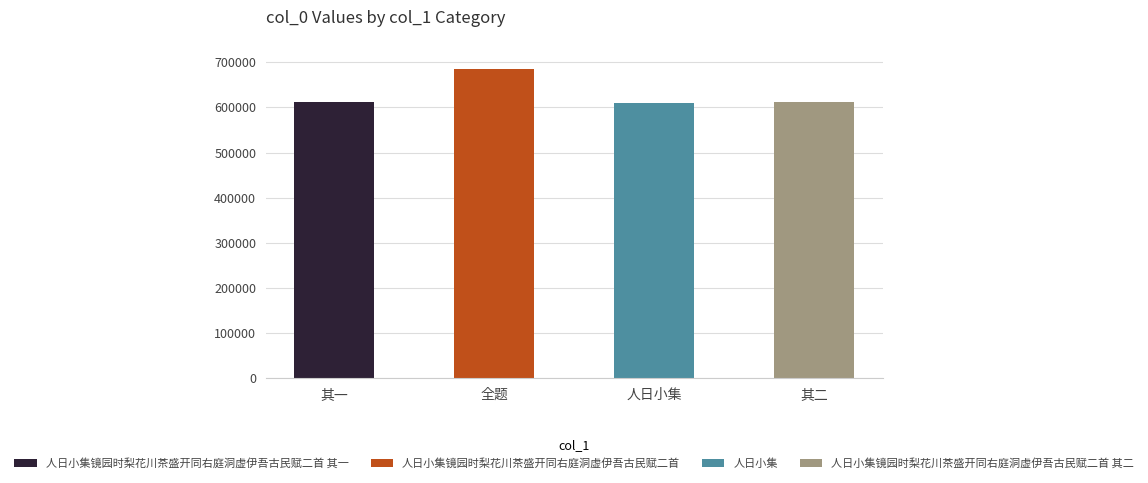

Which label corresponds to the largest value in the chart?

人日小集镜园时梨花川茶盛开同右庭洞虚伊吾古民赋二首